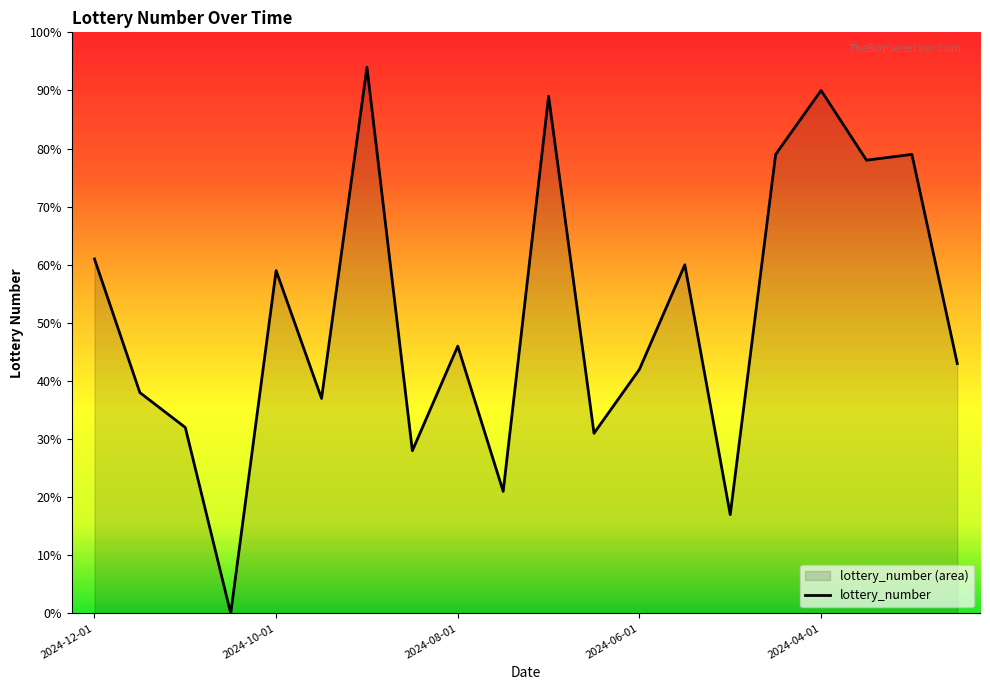

The value at 17 is 78. True or false?

True